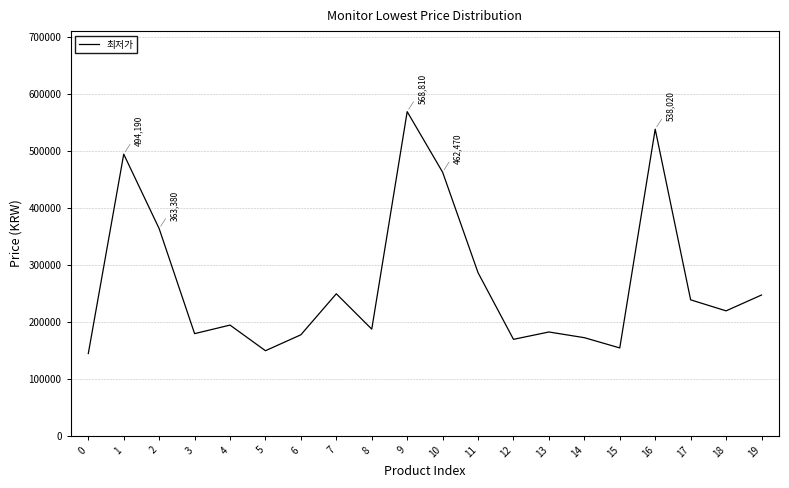

The value at 17 is 238350. True or false?

True